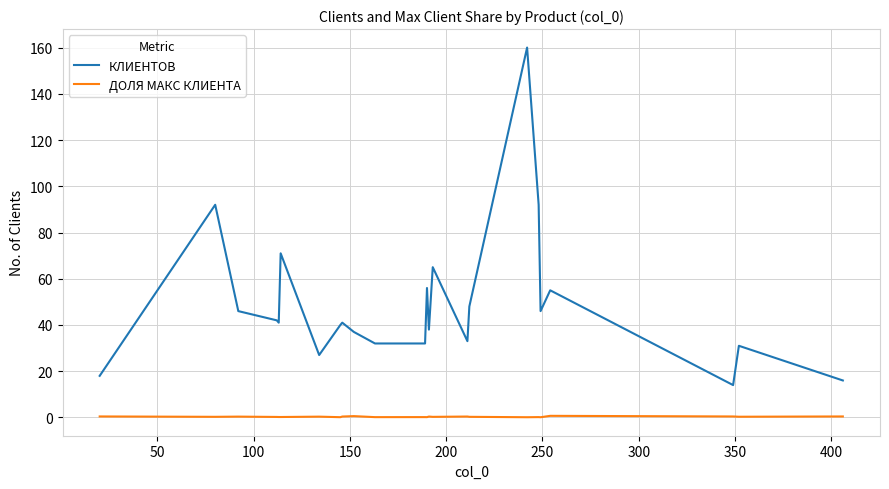

Which series has the largest range (max minus min)?

КЛИЕНТОВ